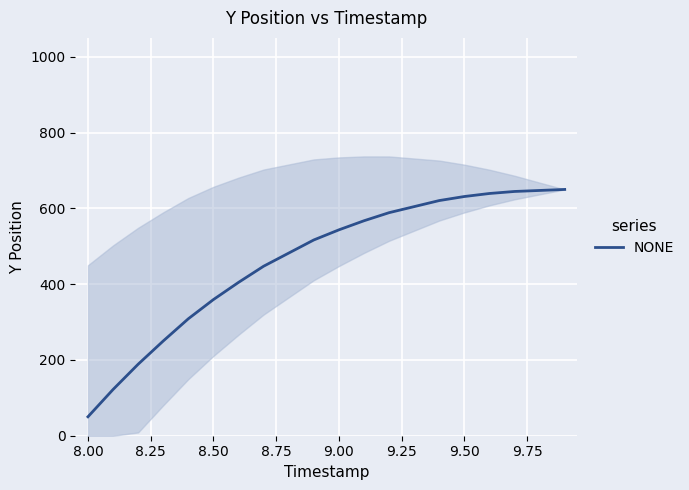

Reading left to right, what are all the values shown in this chart?

50.0	122.0	188.7	250.0	308.7	359.3	404.7	447.3	482.0	516.7	543.3	567.3	588.7	604.7	620.7	631.3	639.3	644.7	647.3	650.0